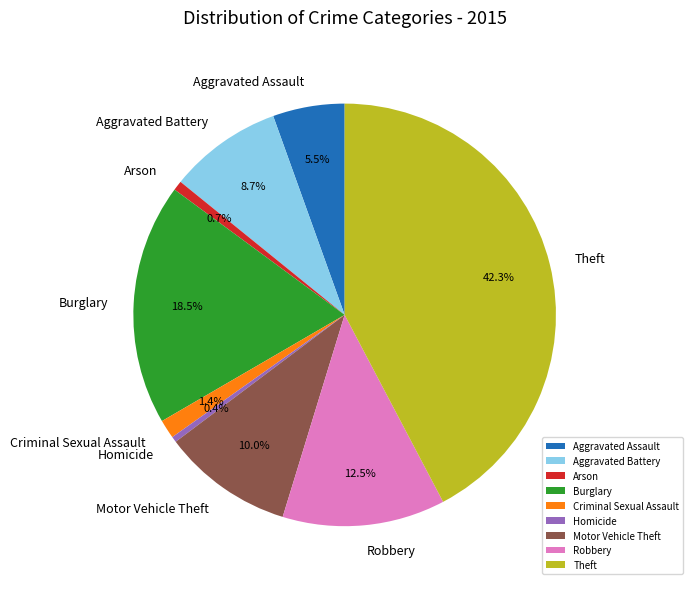

How many slices are in this pie chart?

9